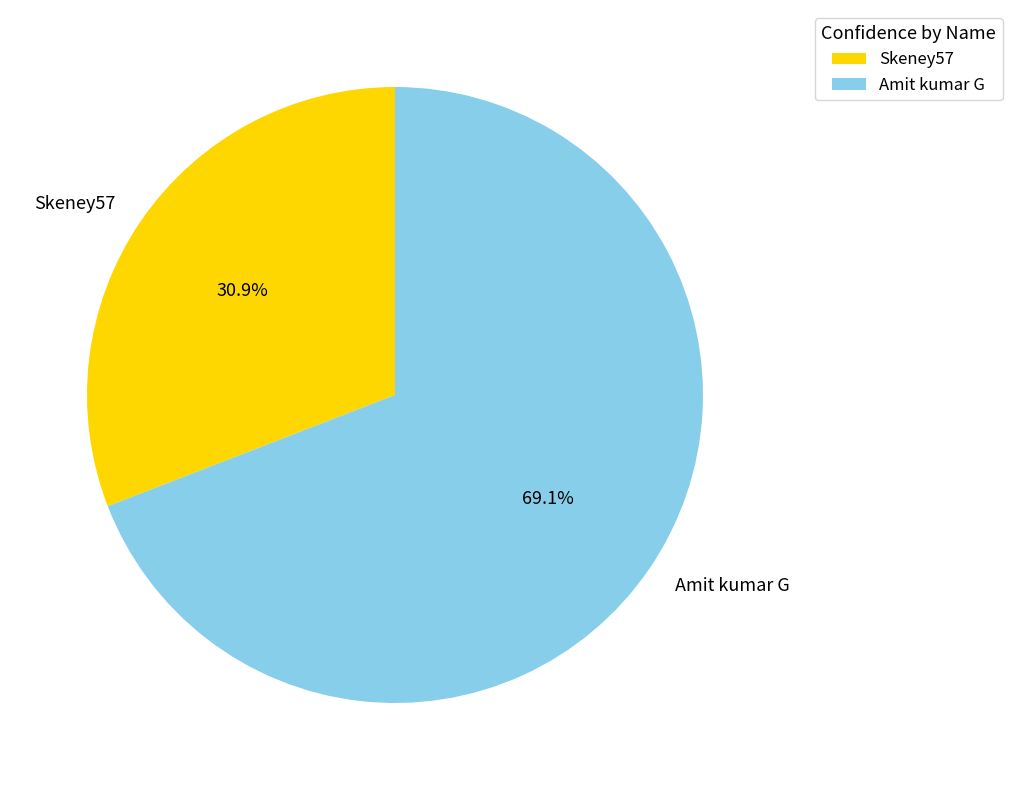

Rank the categories by value from highest to lowest.

Amit kumar G, Skeney57